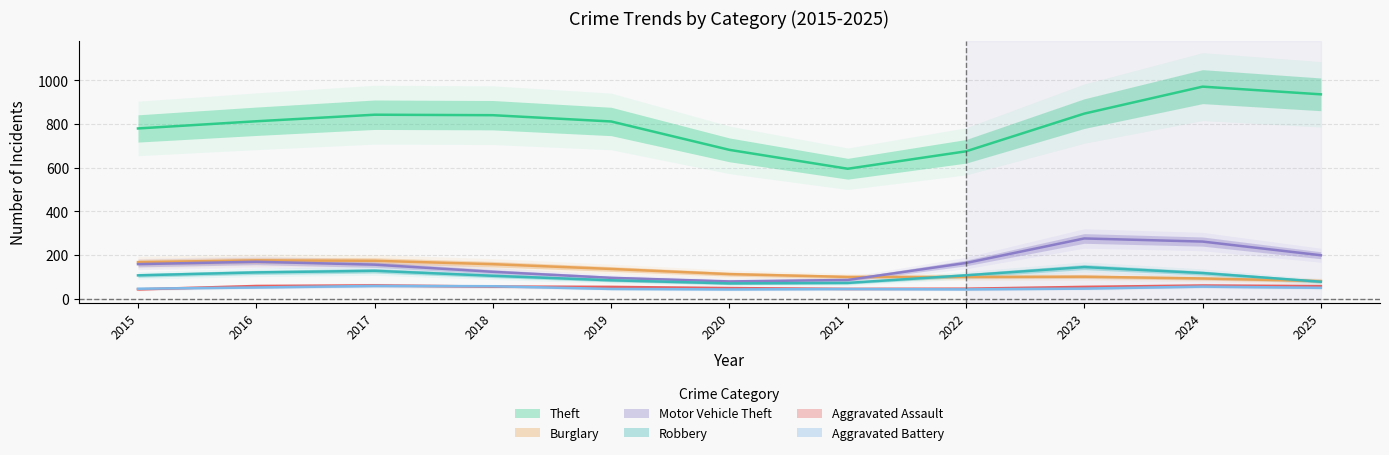

What is the value of the Burglary point at the 1st from the left?

163